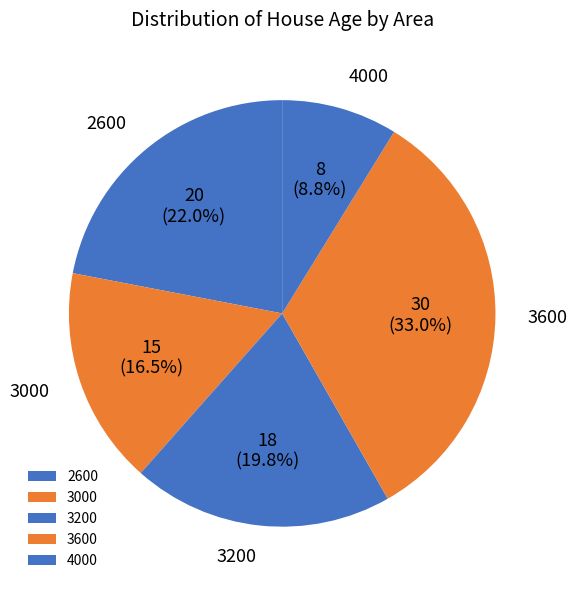

Rank the categories by value from highest to lowest.

3600, 2600, 3200, 3000, 4000